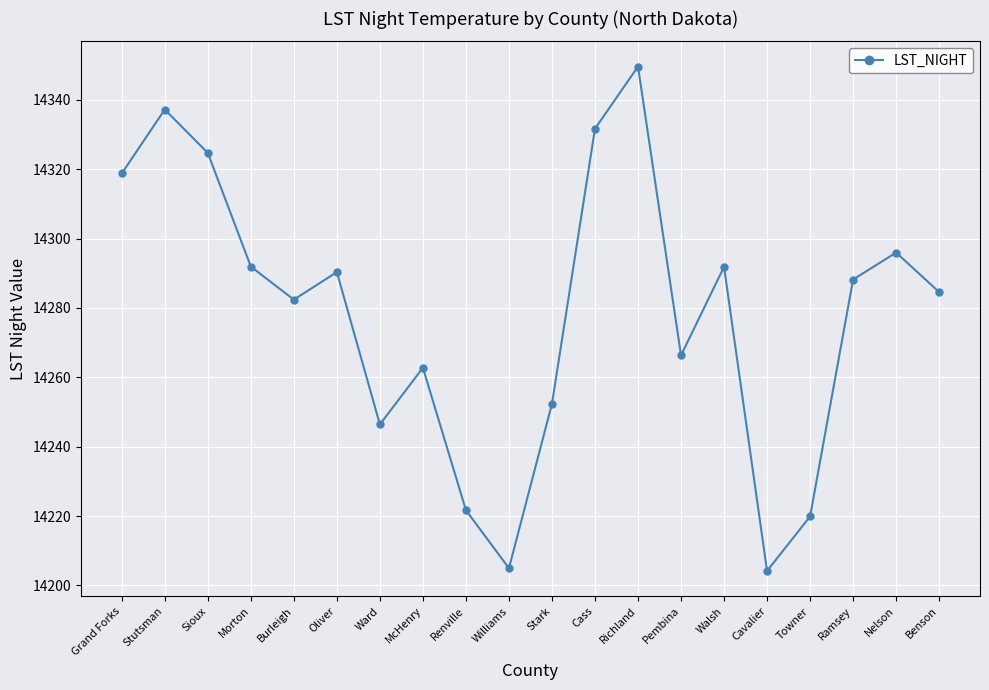

How many interior local peaks (higher than both neighbors) does the data have?

6